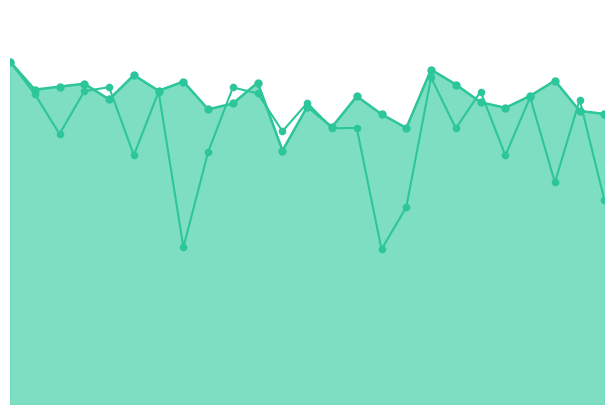

Is this an area chart (filled region under the line)?

Yes